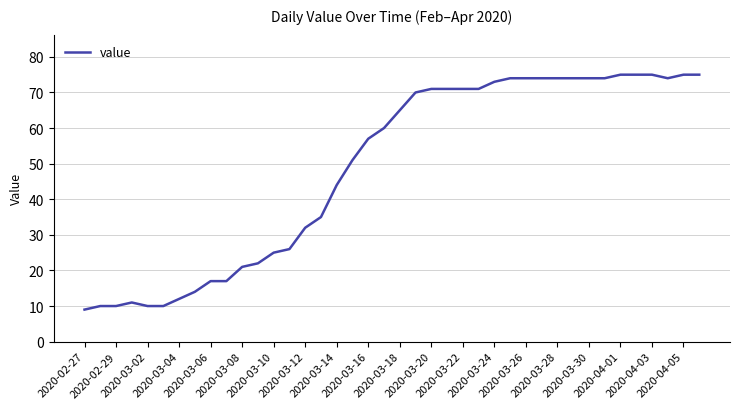

What is the difference between the maximum and minimum values?

66